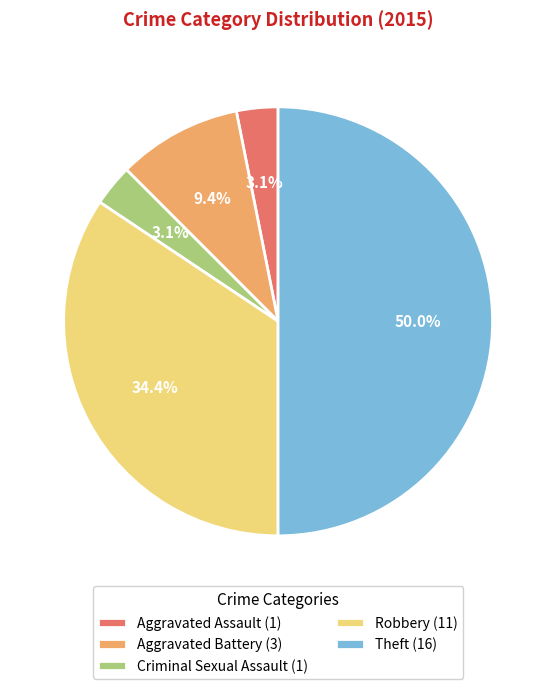

What percentage do Robbery and Aggravated Assault together represent?

37.5%